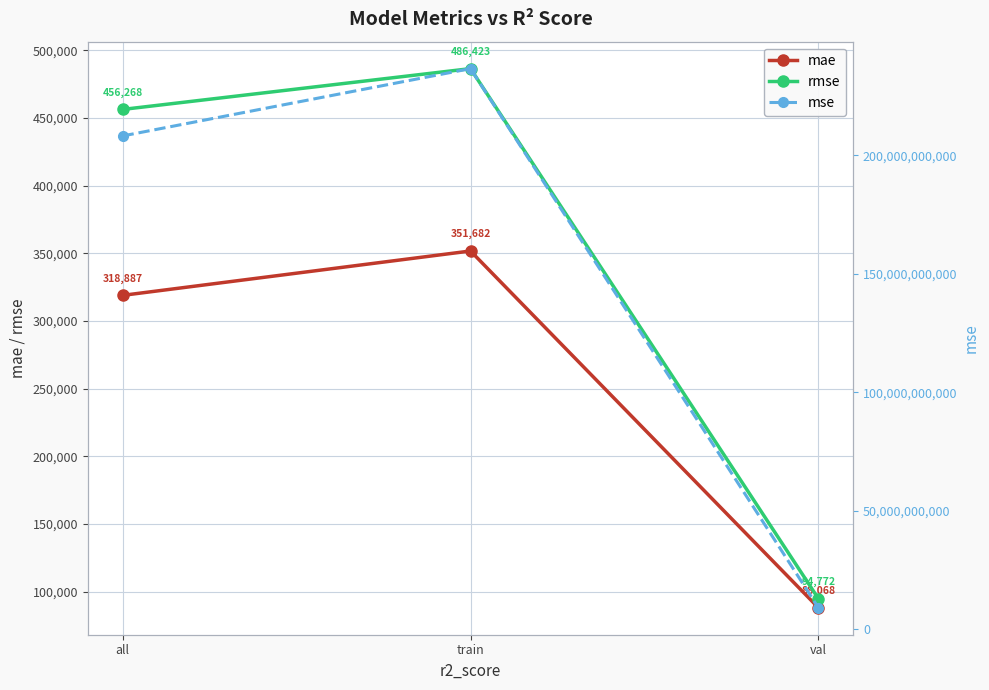

Reading right to left, list all the values displayed in this chart.

mae: val=88067.8	train=351682.0	all=318887.4
rmse: val=94772.0	train=486423.0	all=456268.0
mse: val=8981723972.2	train=236607374353.3	all=208180489865.0